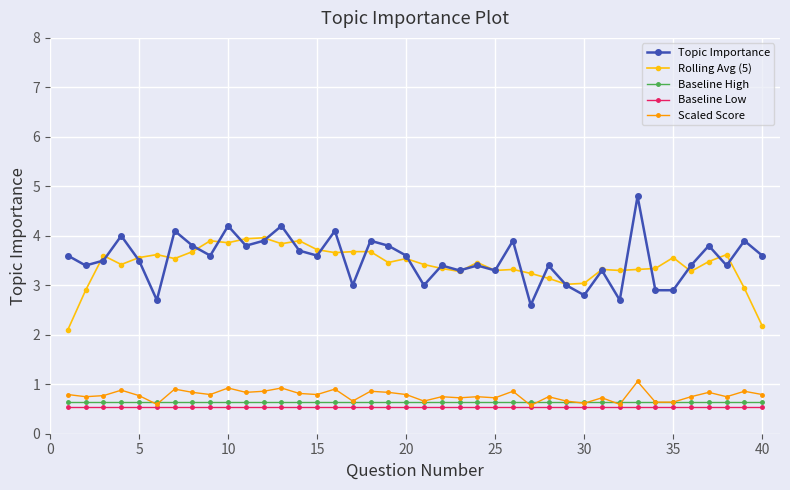

What is the highest value of the Topic Importance series?

4.8